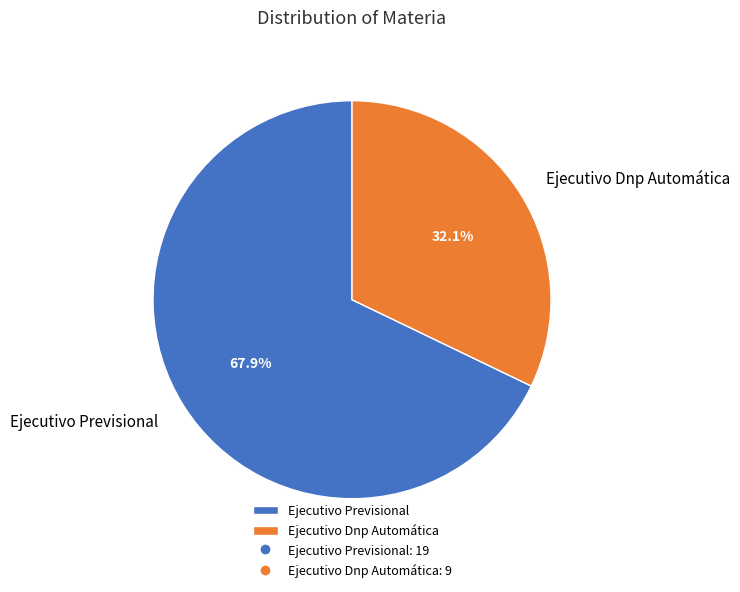

Is the sum of Ejecutivo Previsional and Ejecutivo Dnp Automática greater than half?

Yes